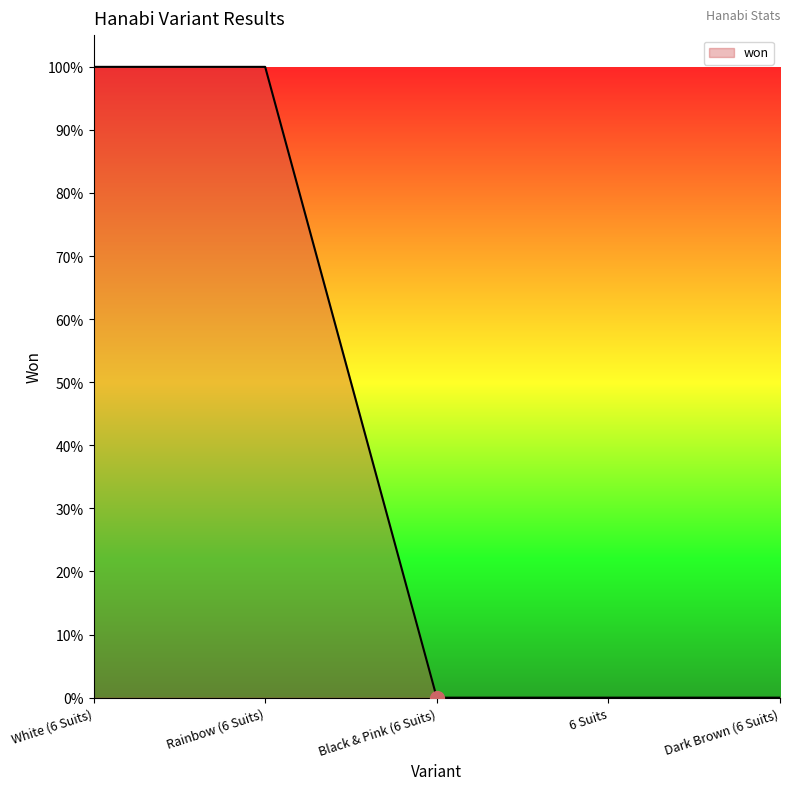

The value at Rainbow (6 Suits) is 2. True or false?

False